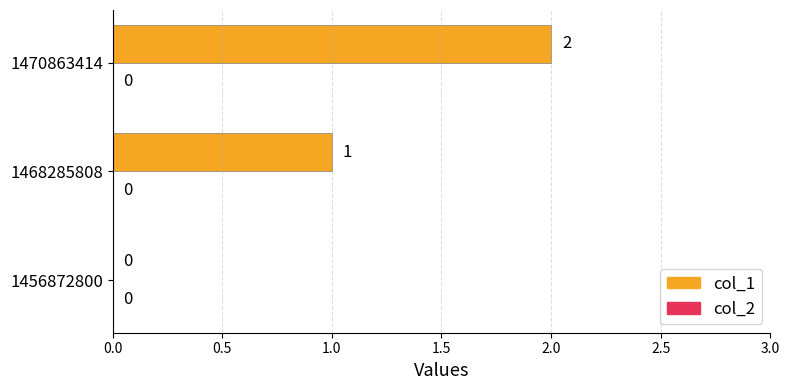

What is the sum of all values?

3